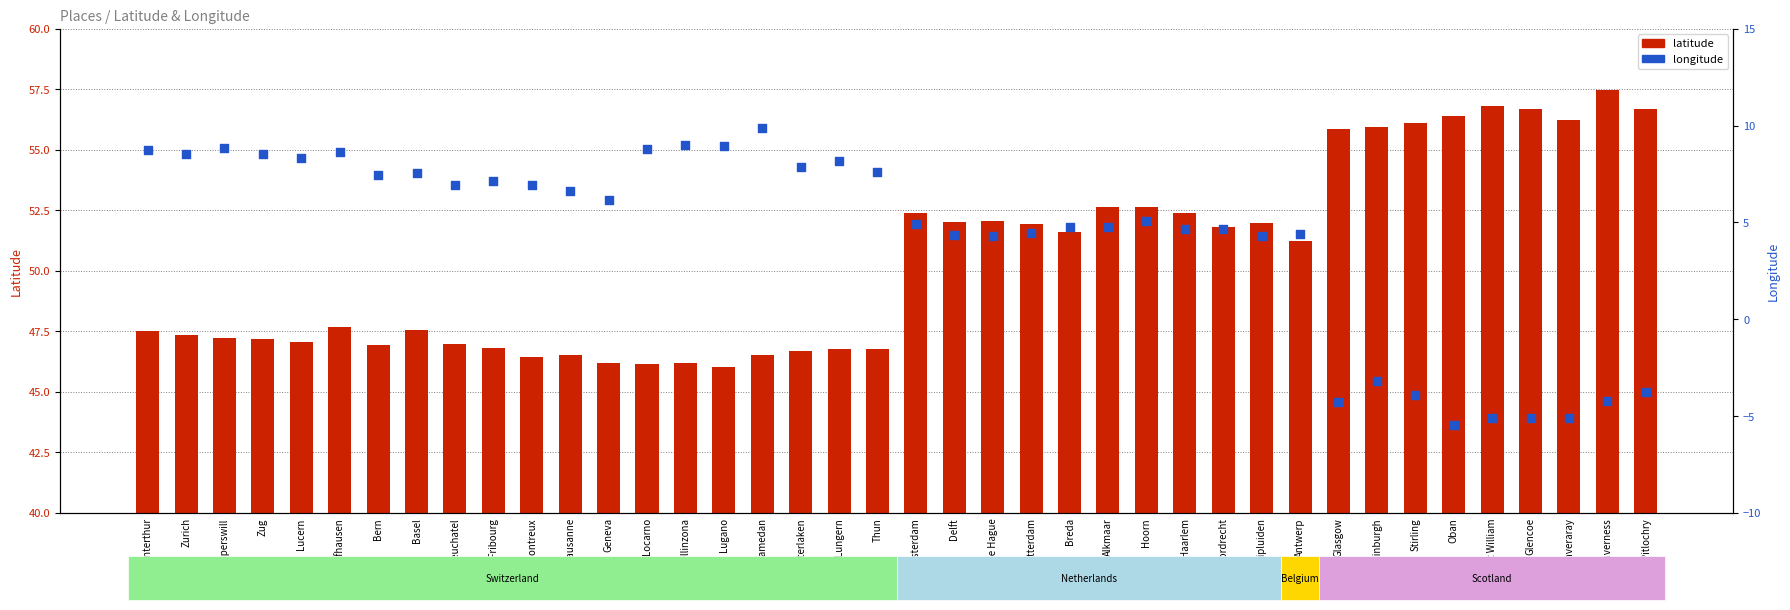

What is the total value across all series at The Hague?

56.4